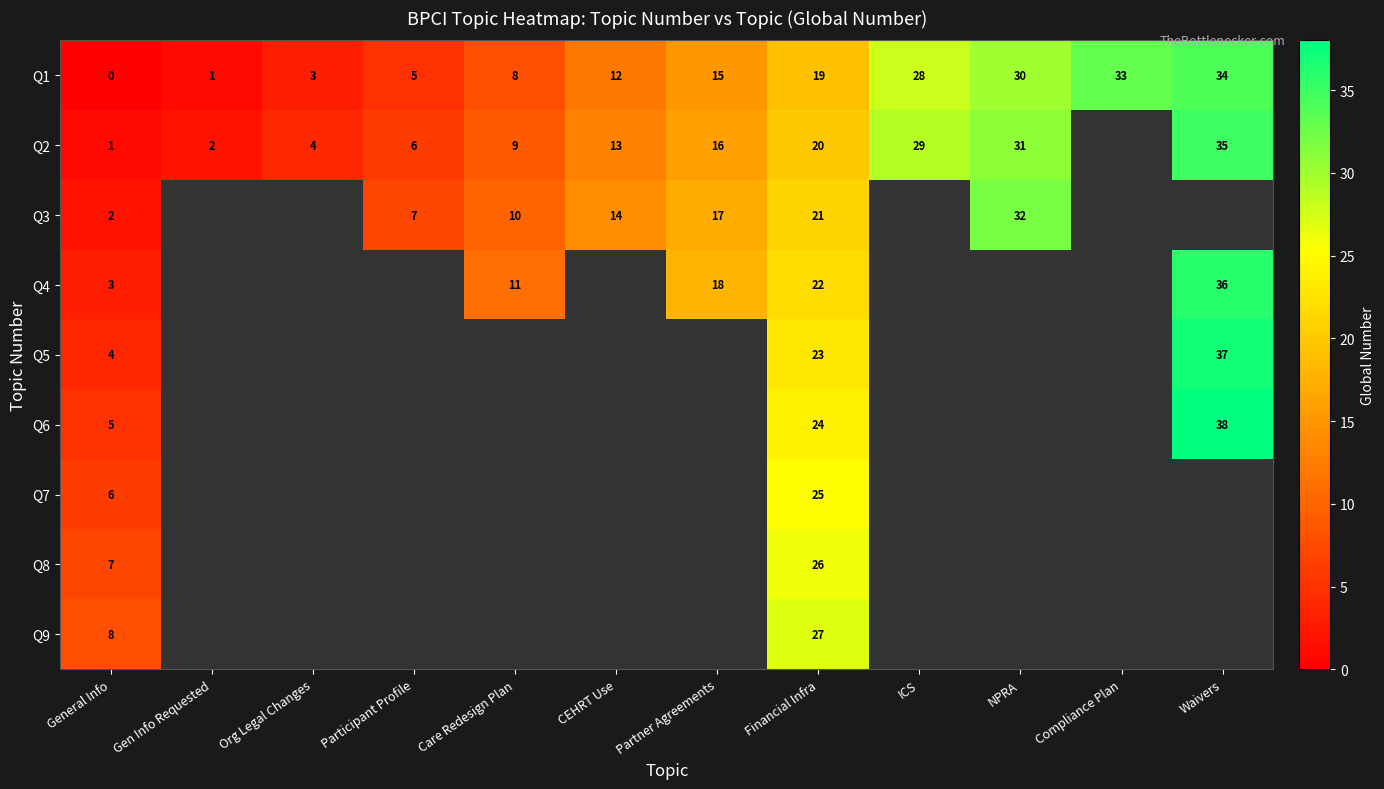

What is the difference between the Q8 values at General Info and Financial Infra?

19